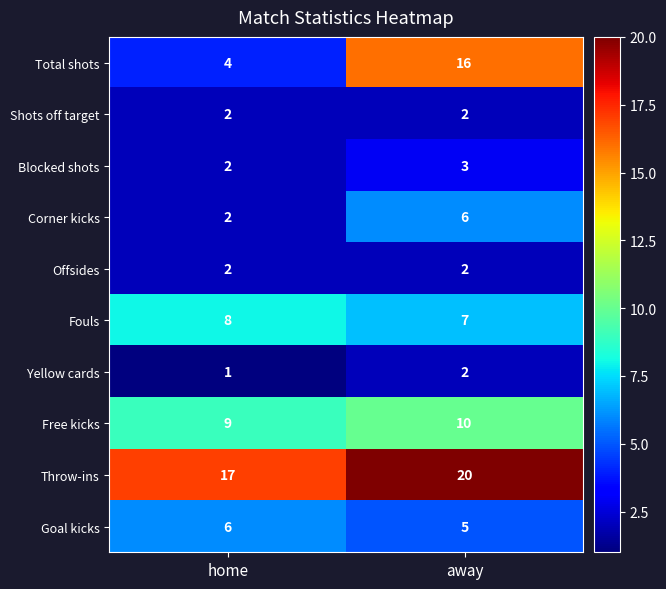

Which series changed the most between home and away?

Total shots